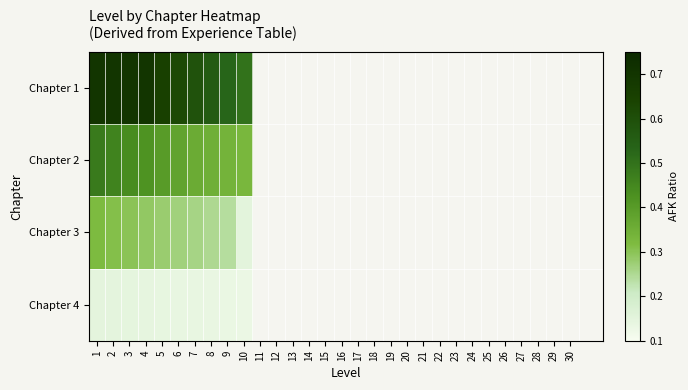

Which series has the widest spread of values?

Chapter 1